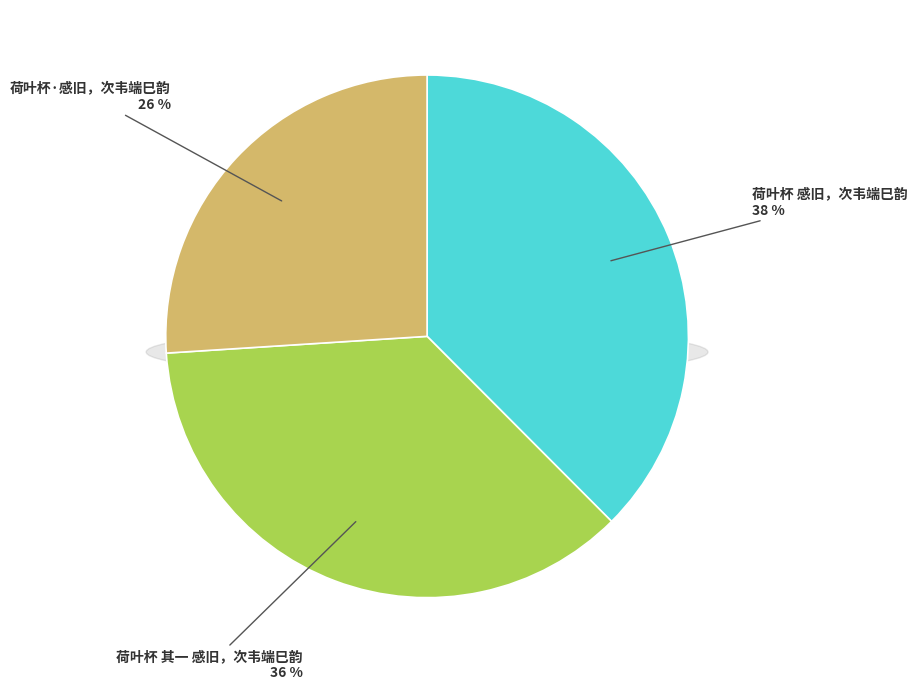

Count the number of slices in the pie.

3